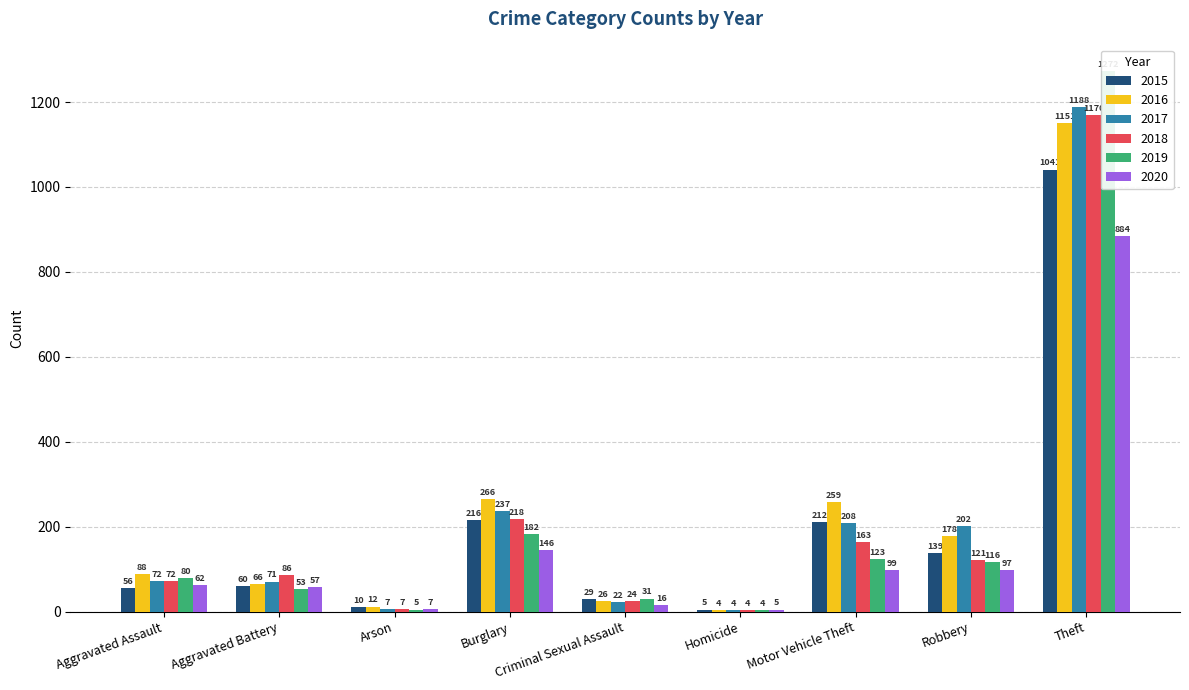

What is the difference between the 2020 values at Burglary and Aggravated Assault?

84